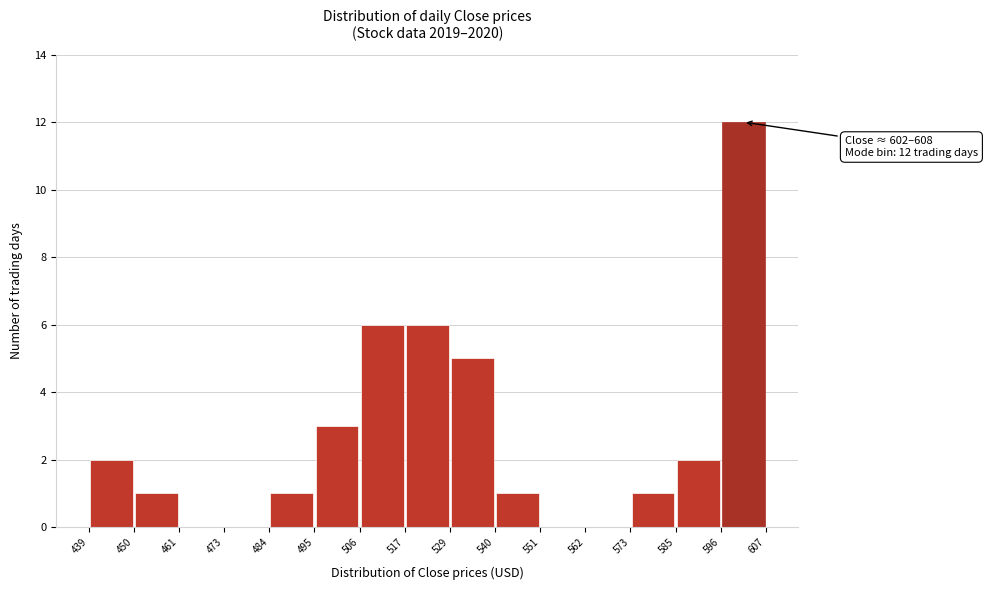

Which range on the x-axis has the tallest bar?

596 to 607